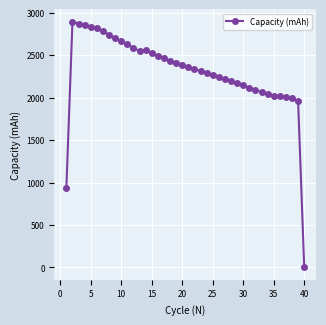

True or false: there are more than 0 points higher than both neighbors.

True